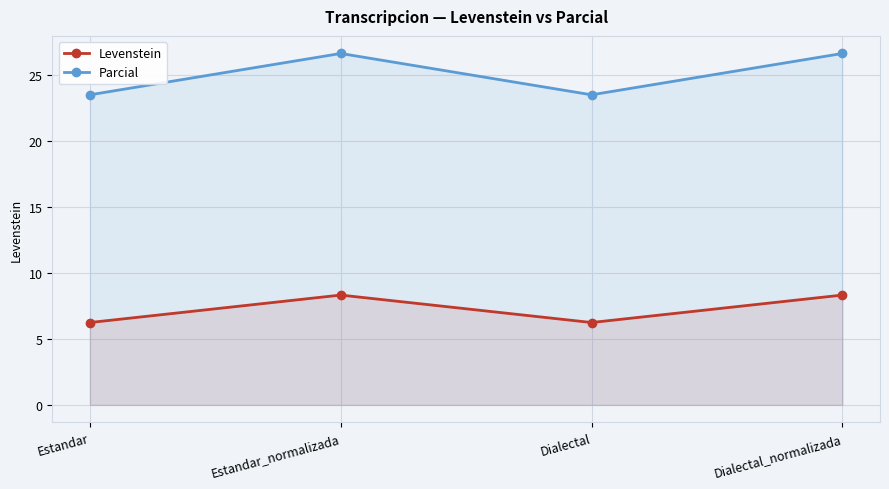

Which series changed the most between Estandar and Estandar_normalizada?

Parcial